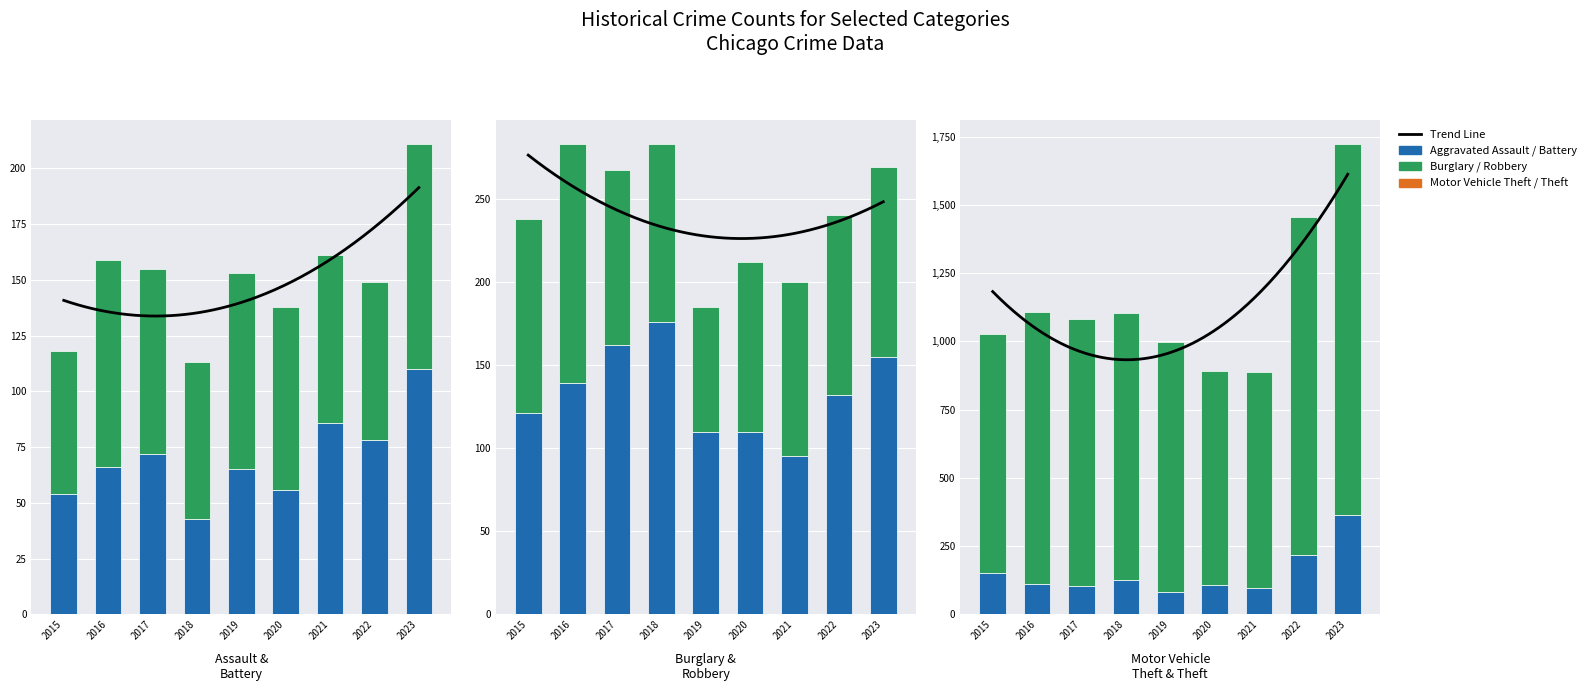

What is the average value of the Motor Vehicle Theft series?

152